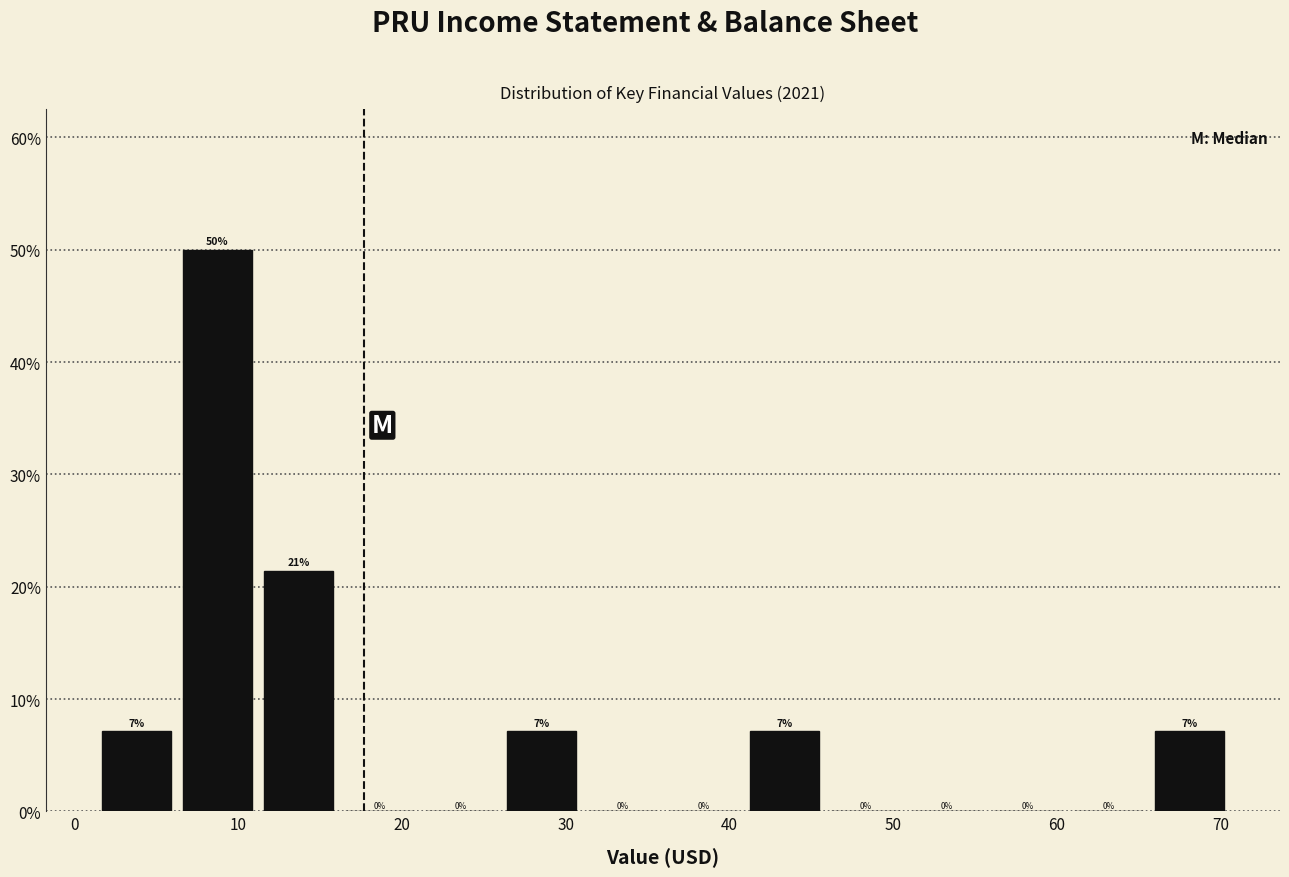

Over which range of the x-axis is the bar tallest?

7 to 12